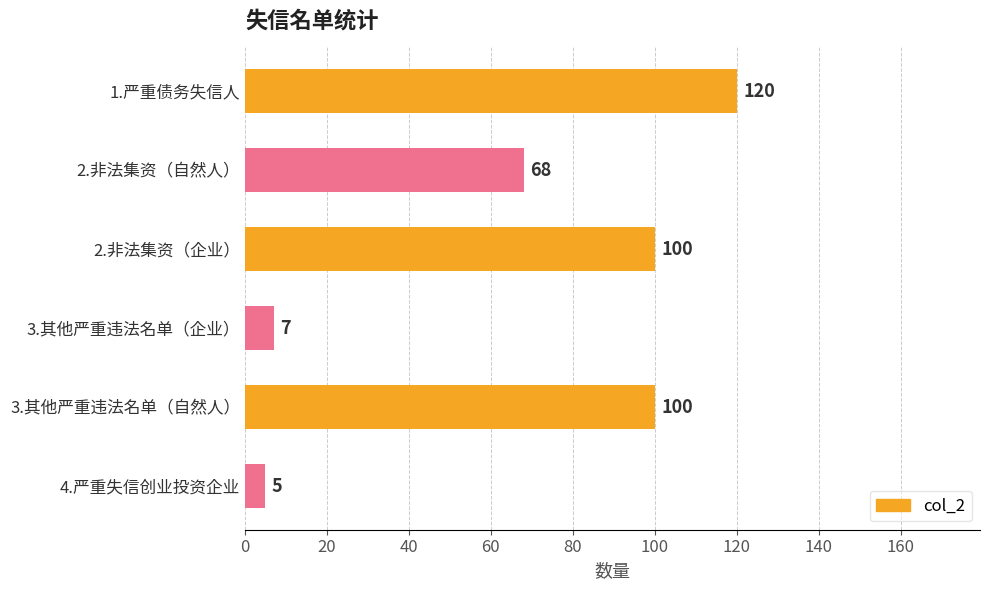

How many categories are shown in the chart?

6